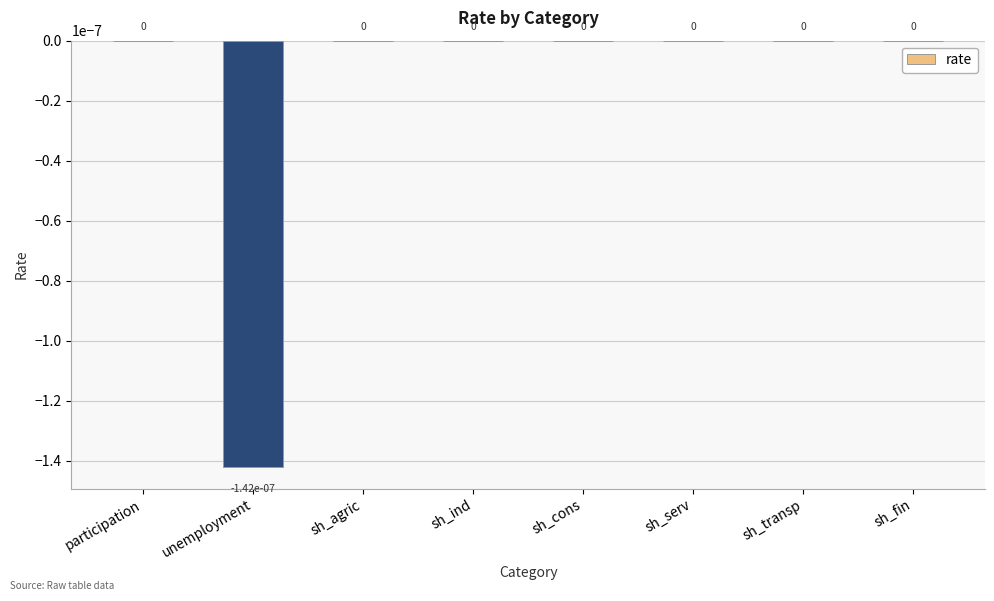

Is it true that the value at unemployment is -0.0?

True